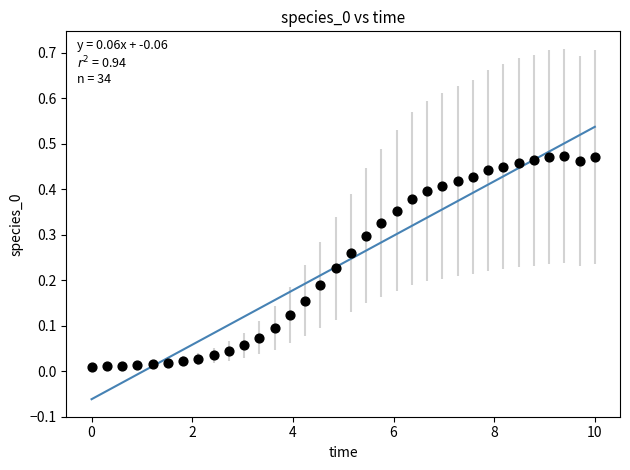

What is the range of X values (max minus min)?

10.0